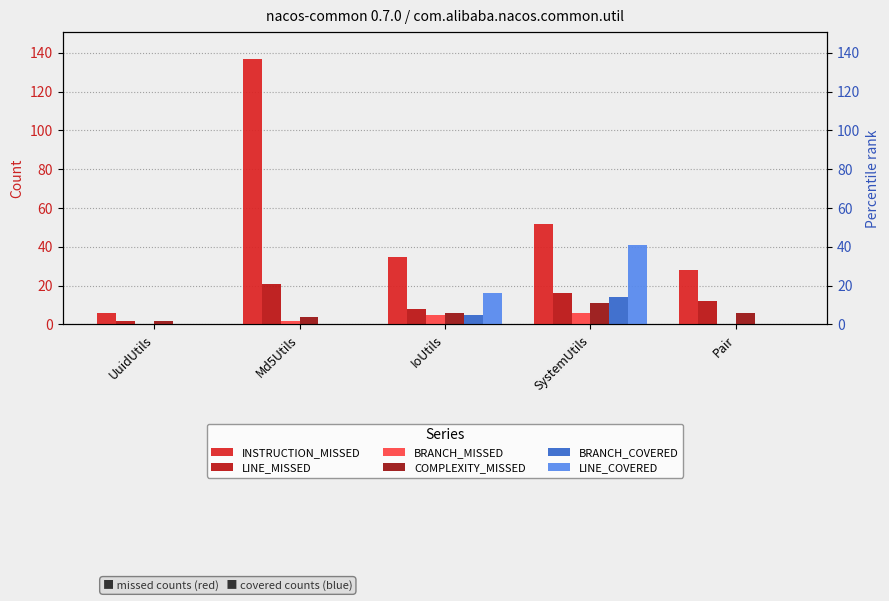

At which label does COMPLEXITY_MISSED reach its minimum?

UuidUtils